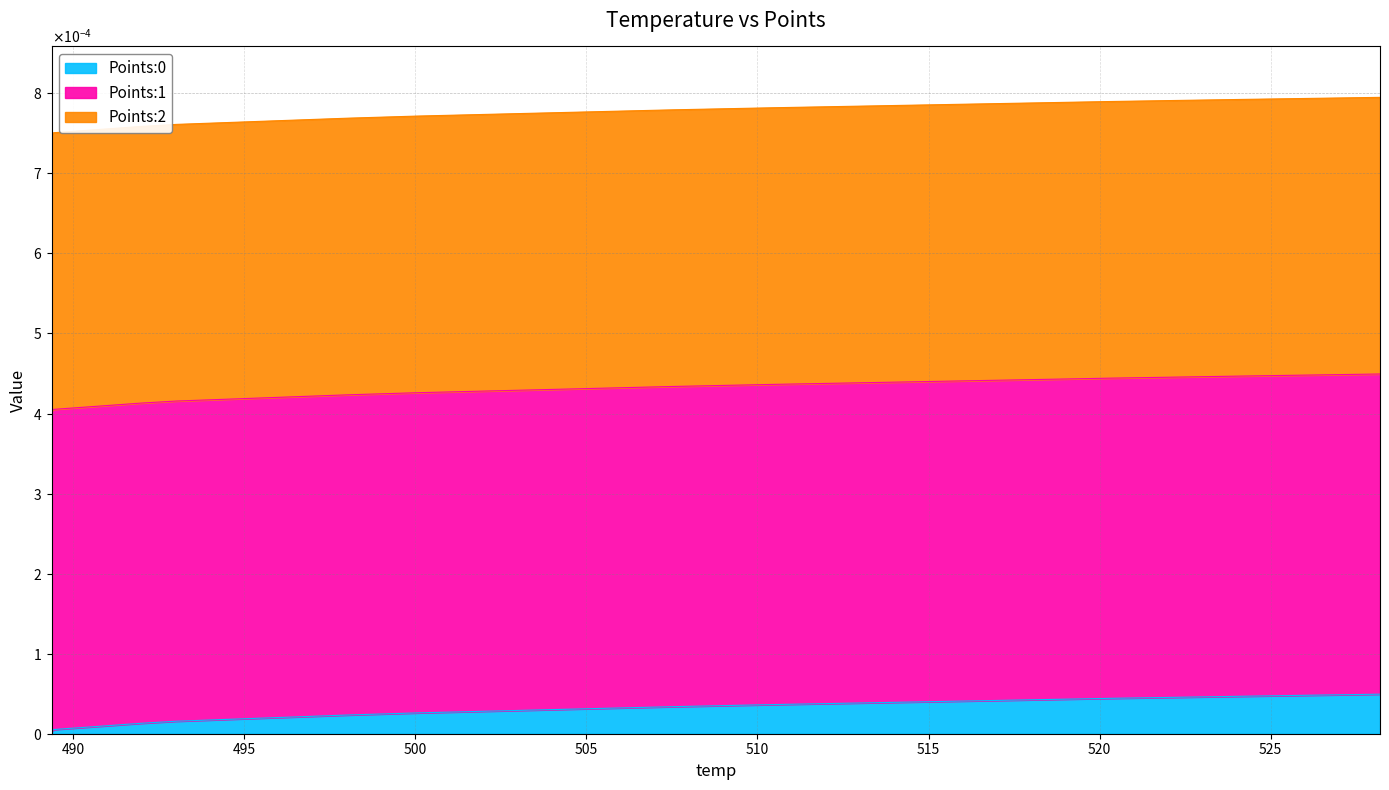

Rank the series by their maximum value, from highest to lowest.

Points:1, Points:2, Points:0